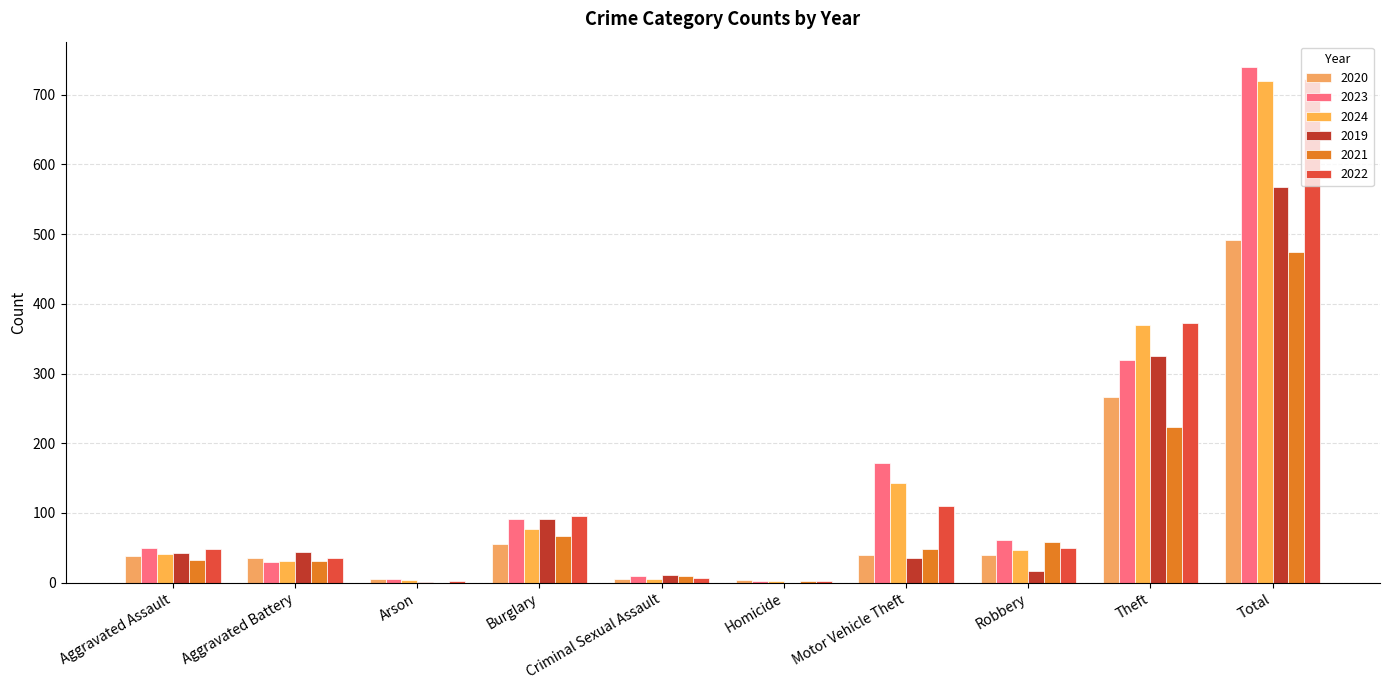

At which category is the sum across all series the highest?

Total